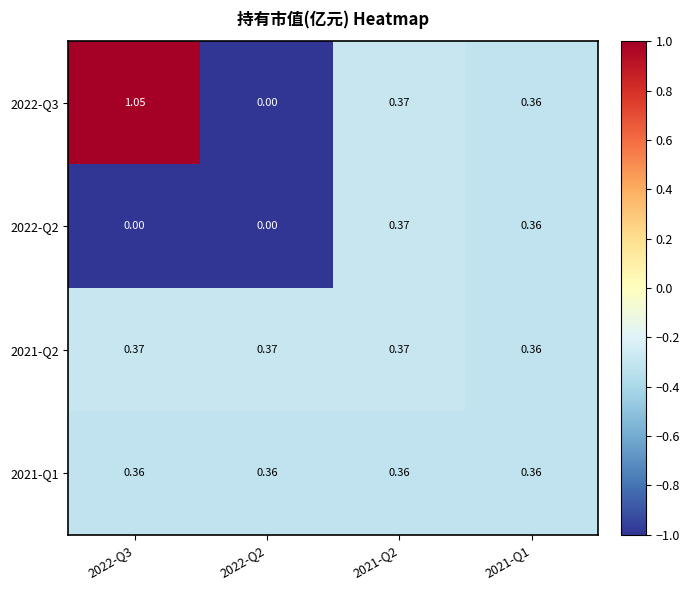

Is the value of 2022-Q2 at 2021-Q1 greater than the value of 2022-Q3 at 2021-Q2?

No